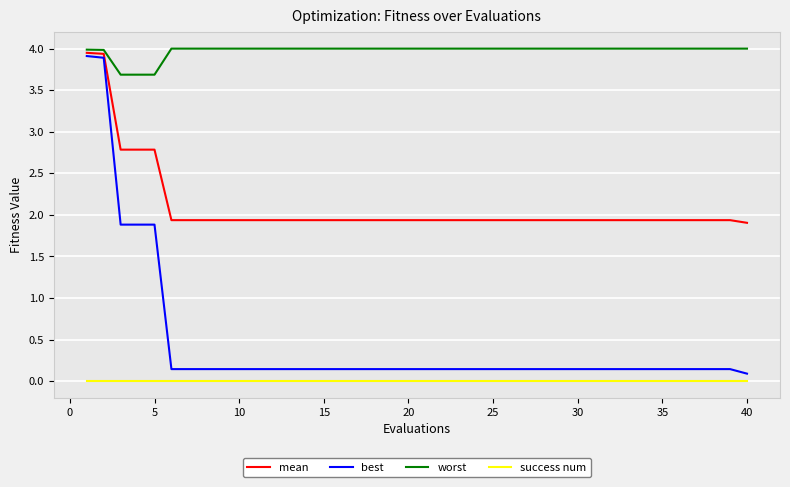

How many lines are shown in the chart?

4